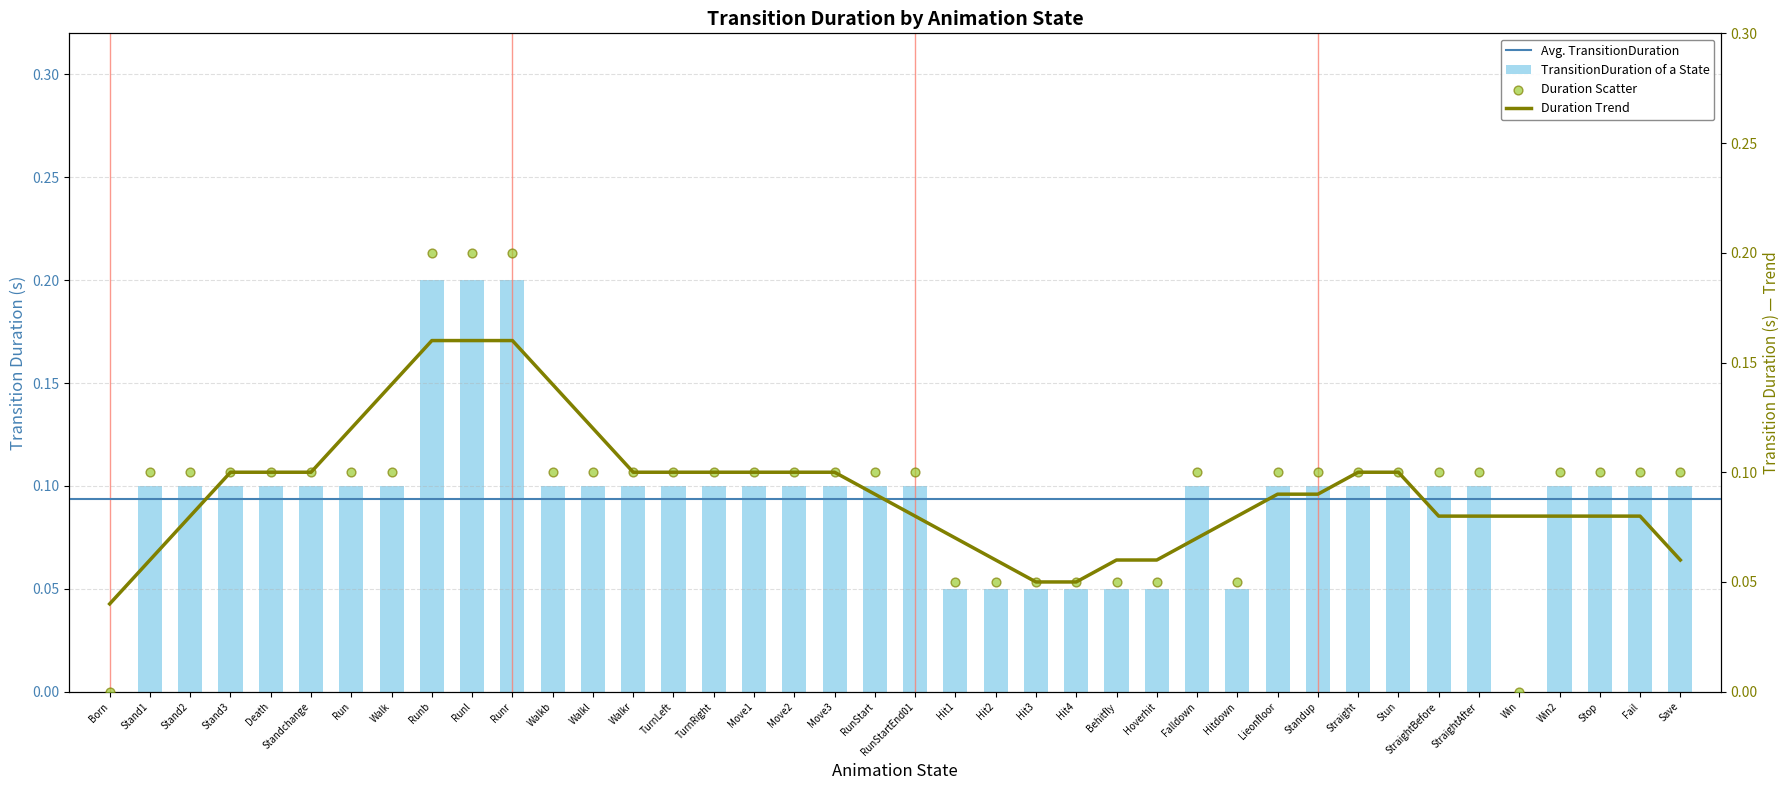

Between Move2 and Standchange, which is larger?

Move2